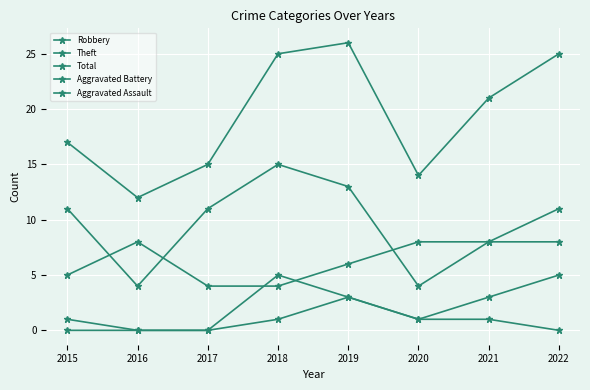

How many data points in Aggravated Assault are less than 1?

4